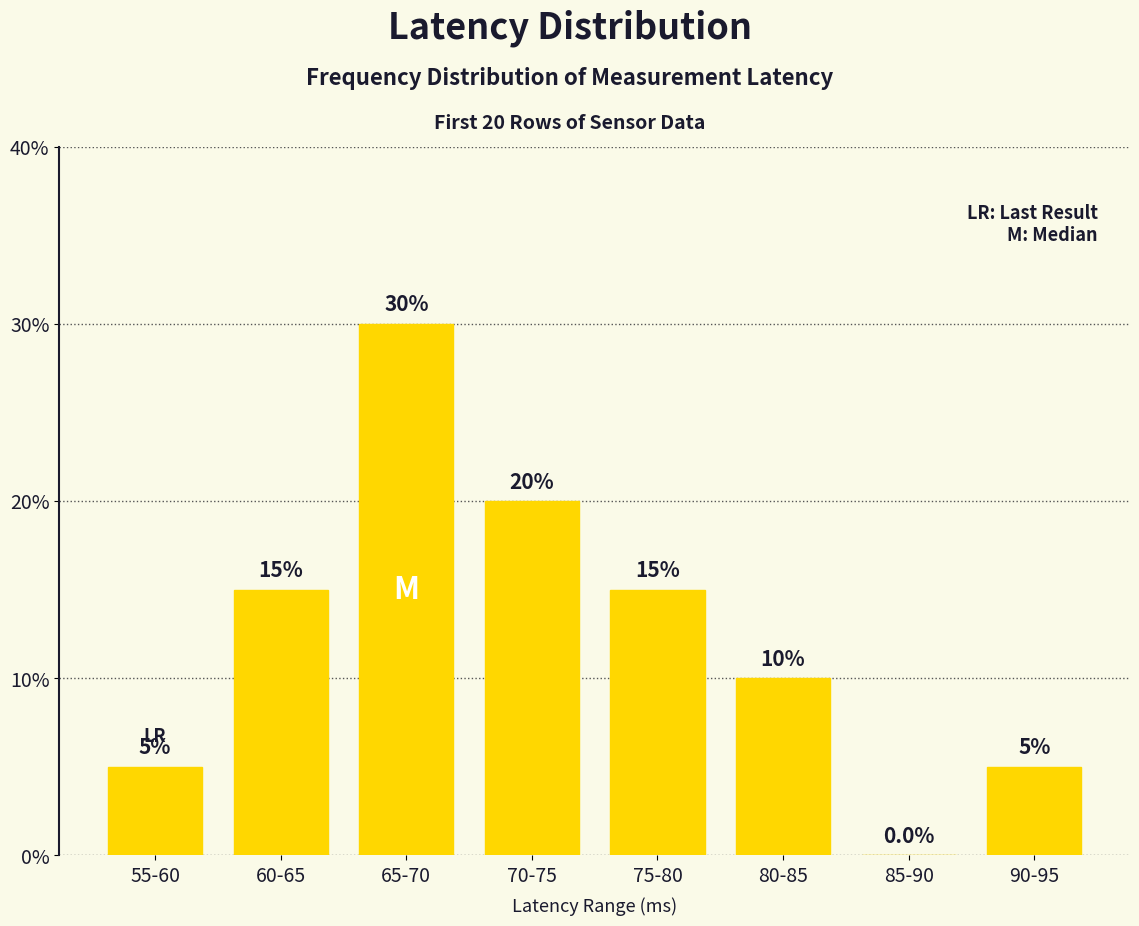

The chart shows a value of -18 at 85-90. True or false?

False